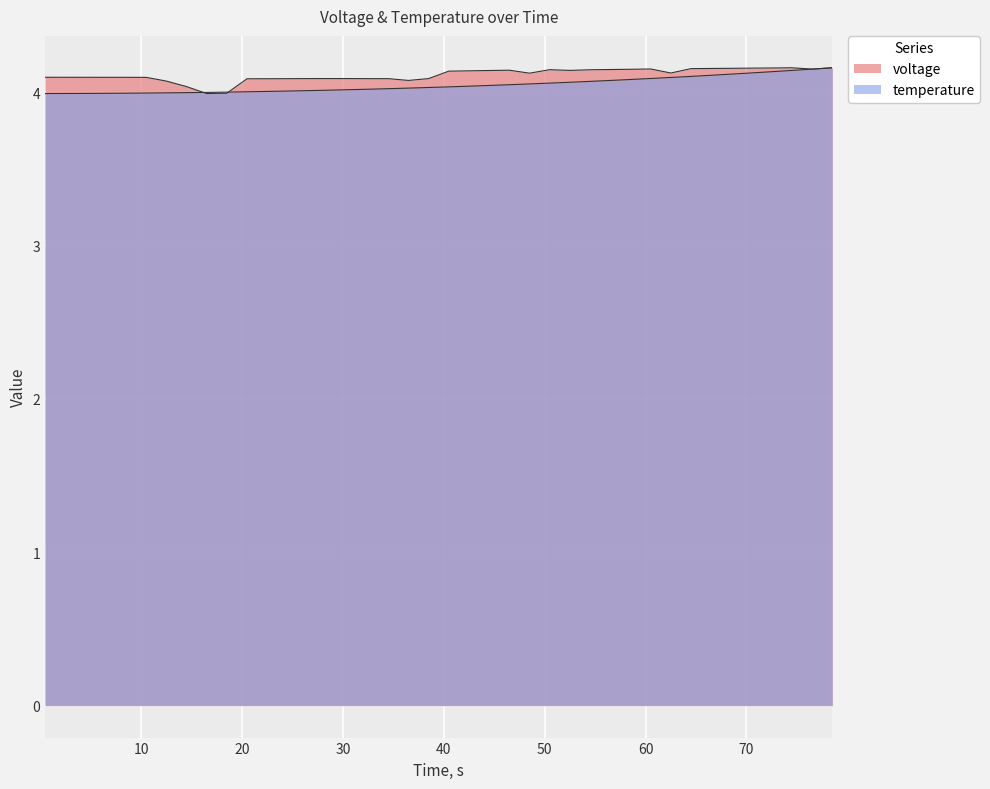

List the series in order of their overall mean, highest first.

voltage, temperature